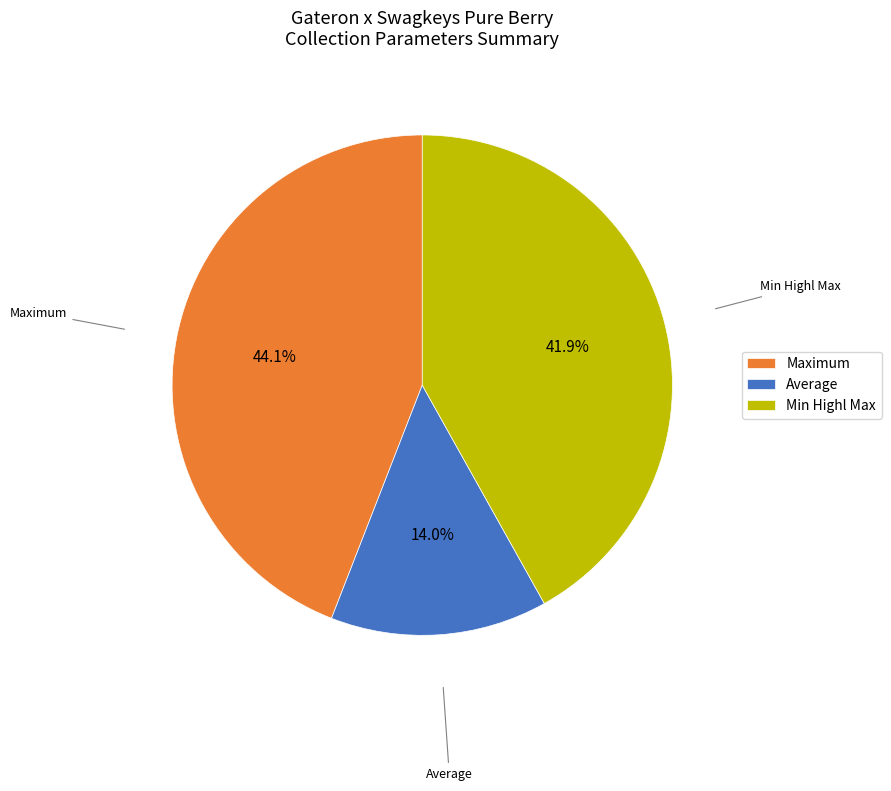

What portion of the pie excludes Average?

86.0%